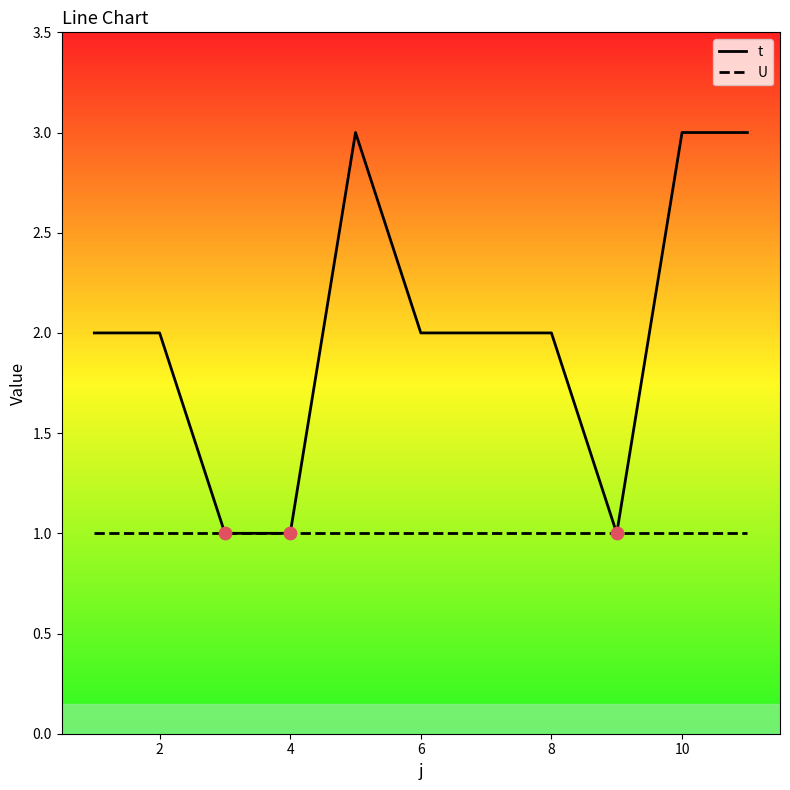

Which series has the largest total across all categories?

t